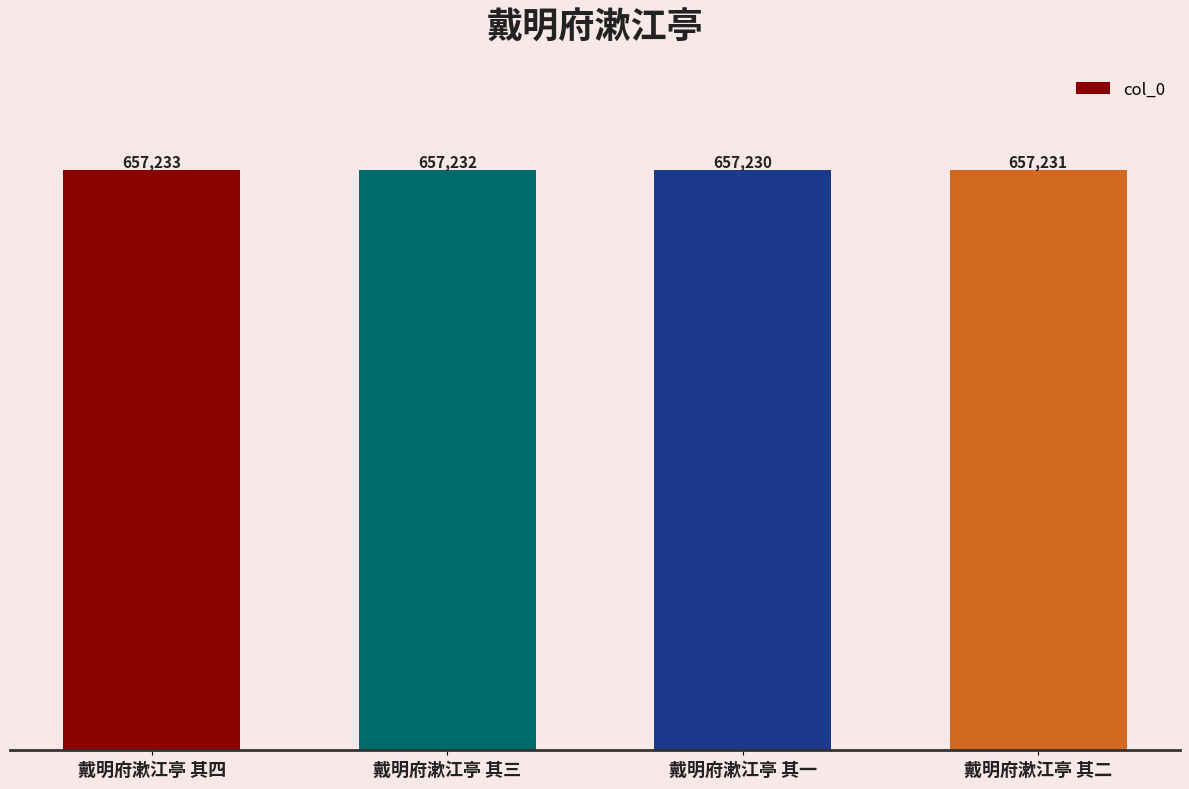

What is the maximum value shown in the chart?

657233